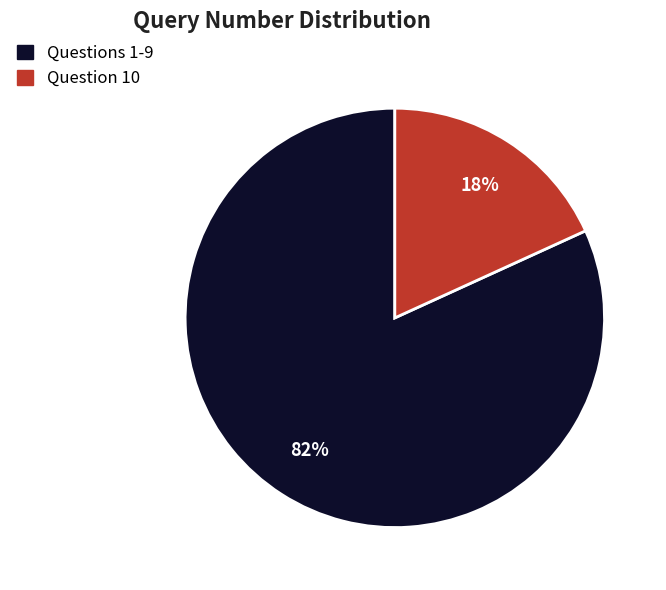

To the nearest percent, what is the difference between the largest and smallest slice percentages?

64%